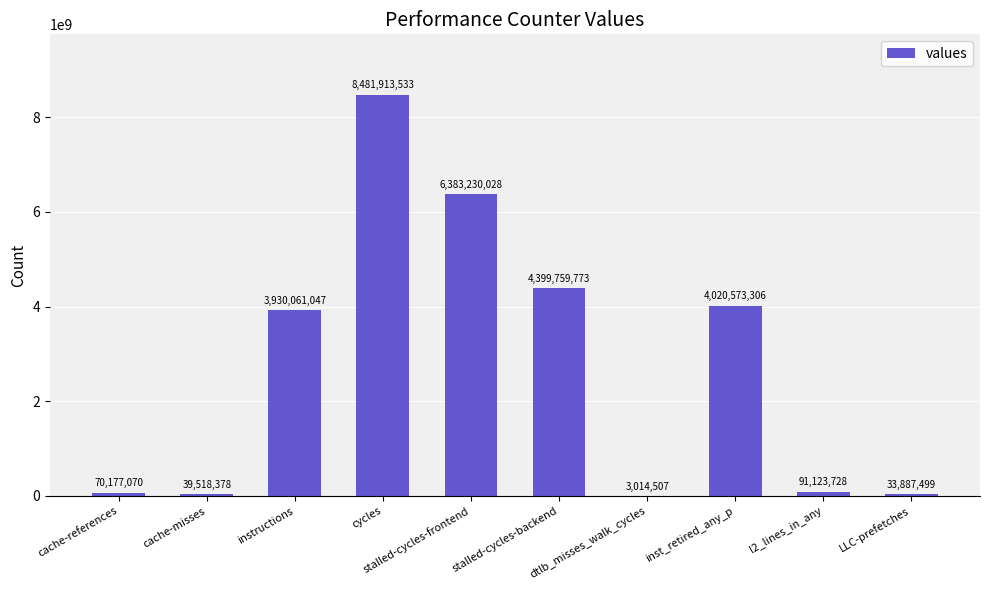

What is the greatest value displayed?

8481913533